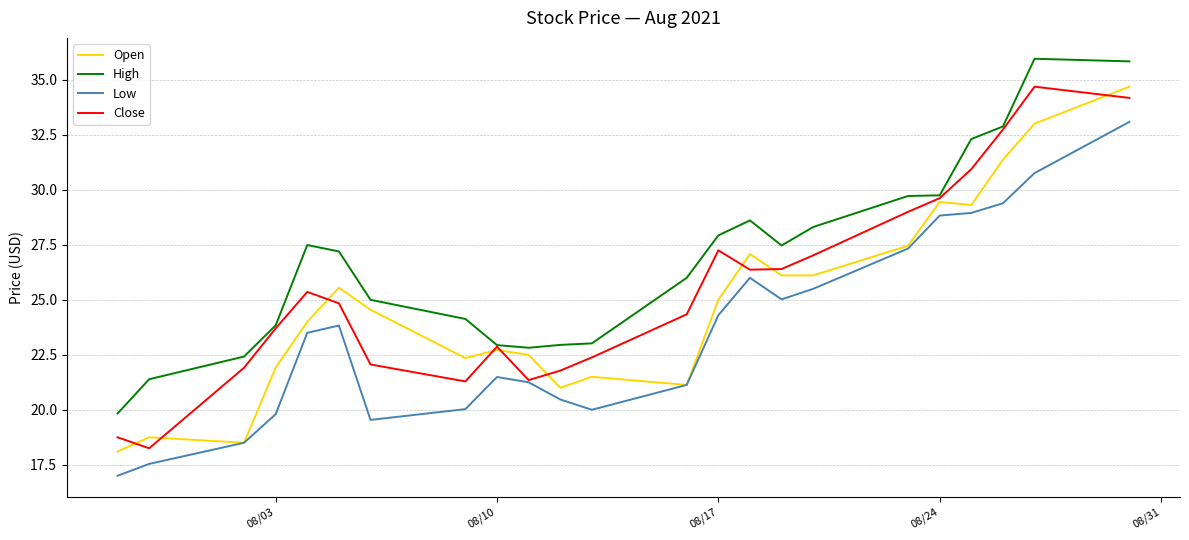

What is the minimum value for Low?

17.0